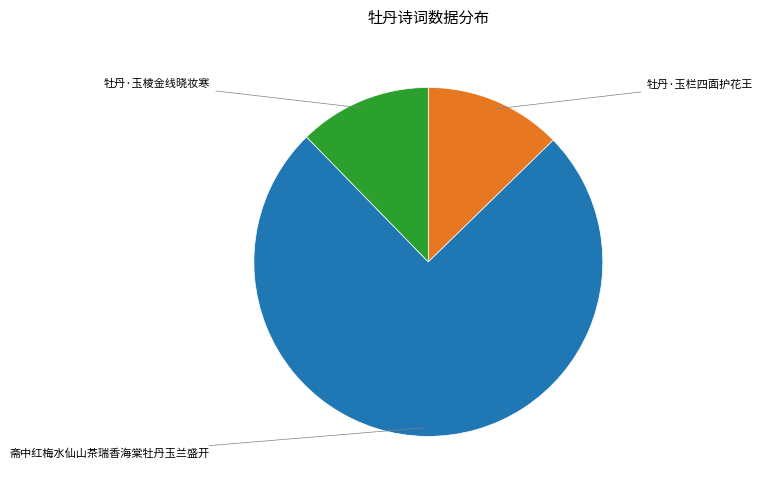

Is there any slice that represents more than half of the pie?

Yes